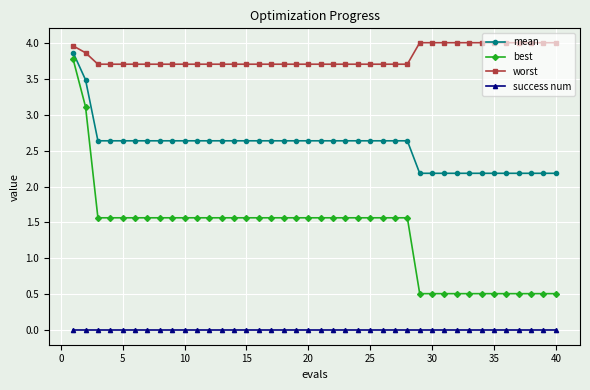

Rank the series by their maximum value, from lowest to highest.

success num, best, mean, worst